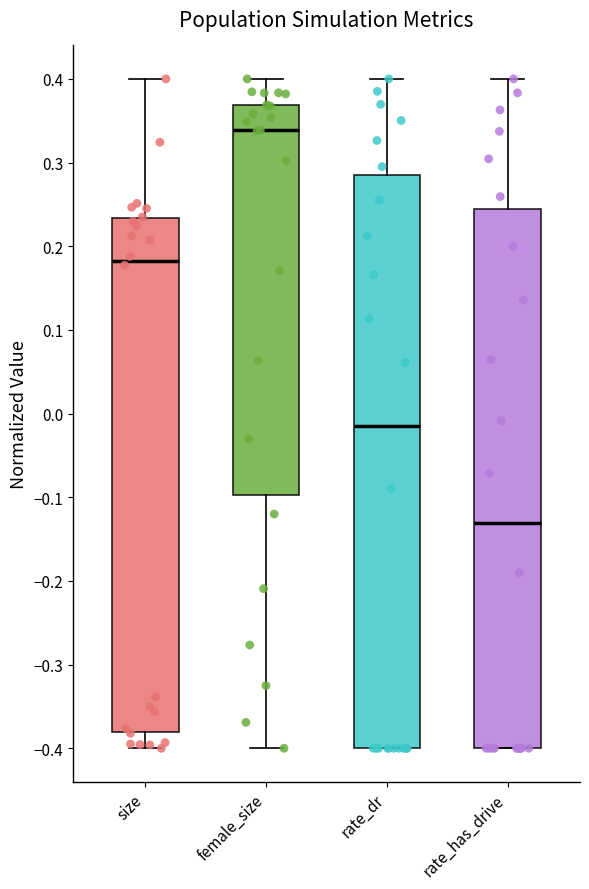

Reading left to right, transcribe this box plot: for each box, give where its median line is, the range the box spans, and where its two whiskers end, as read against the y-axis. The values are not printed on the chart, so give them approximately, as read against the axis.

size: median 0.18, box -0.38 to 0.23, whiskers -0.40 to 0.40
female_size: median 0.34, box -0.10 to 0.37, whiskers -0.40 to 0.40
rate_dr: median -0.01, box -0.40 to 0.29, whiskers -0.40 to 0.40
rate_has_drive: median -0.13, box -0.40 to 0.24, whiskers -0.40 to 0.40